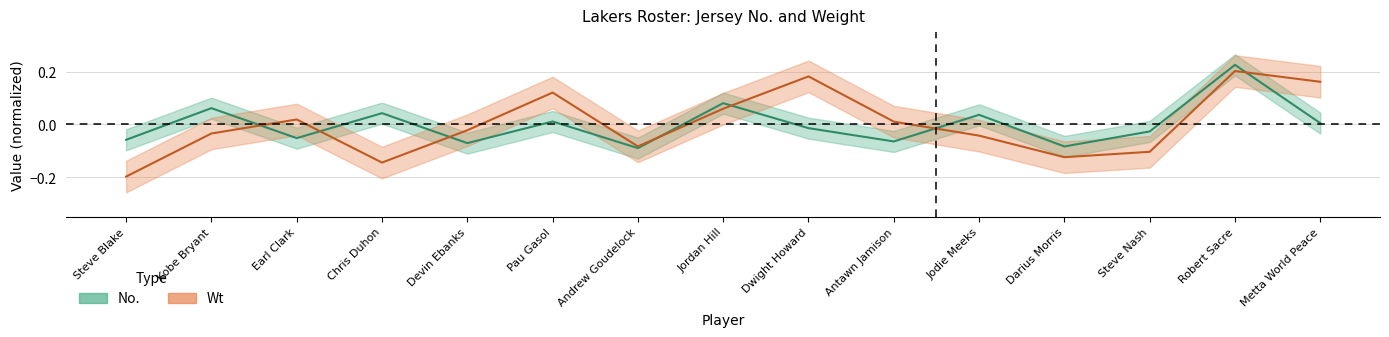

Between Steve Blake and Earl Clark, which is larger?

Earl Clark